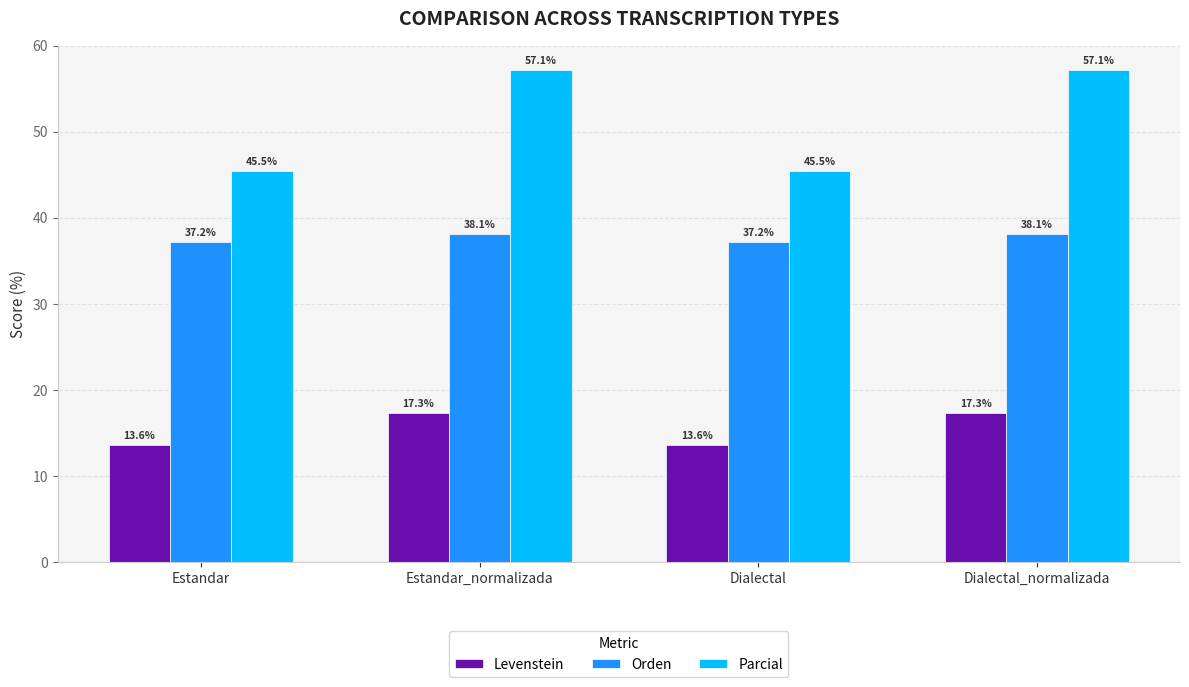

What is the difference between the Parcial values at Dialectal_normalizada and Estandar?

11.7